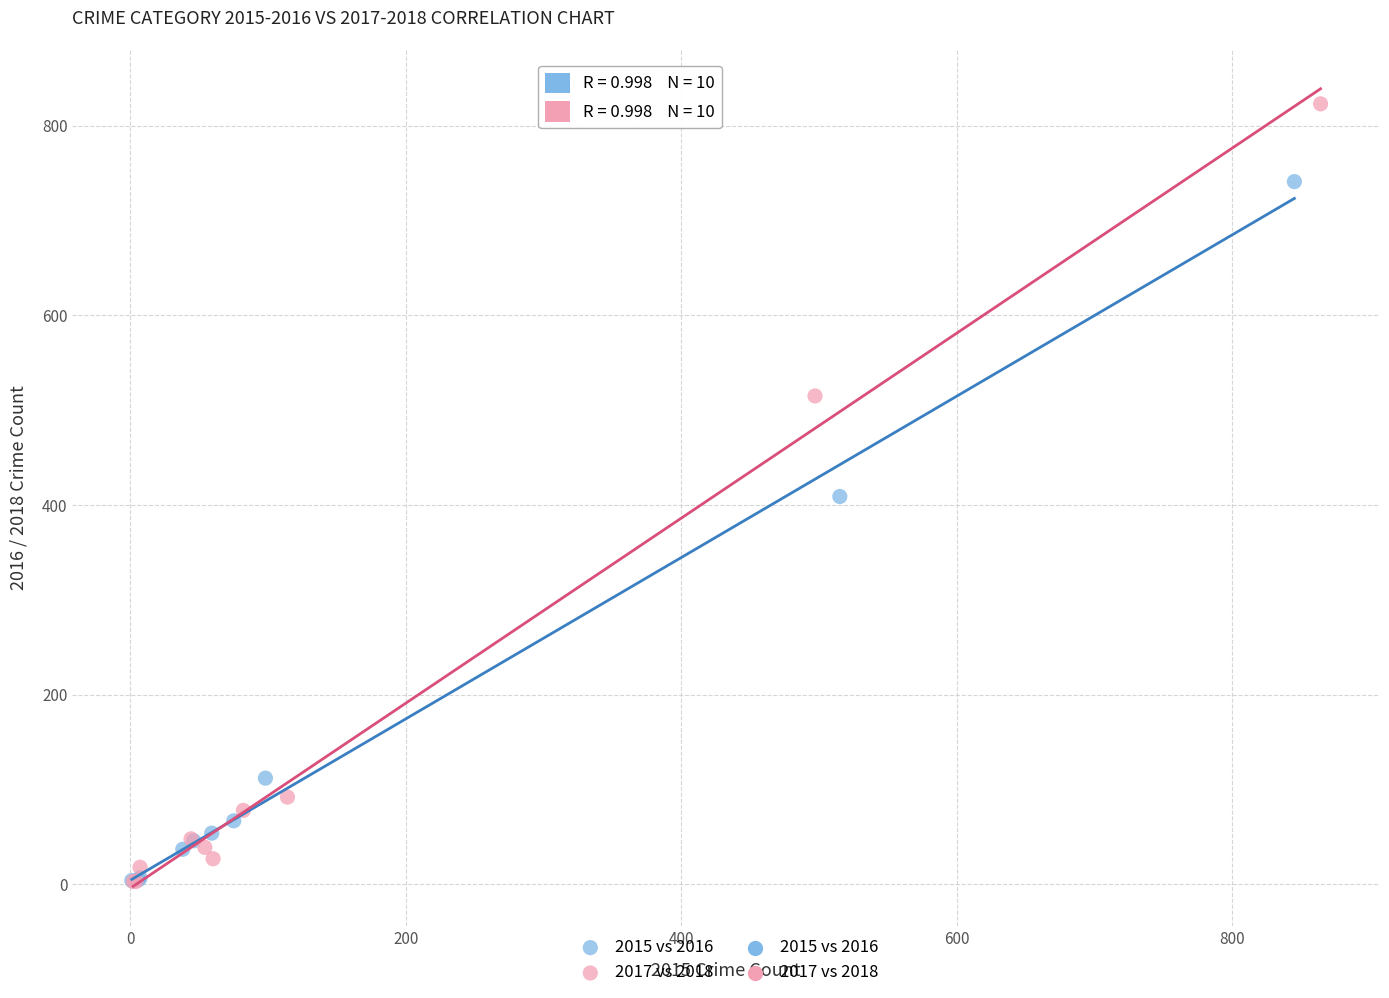

Which series contains the highest Y value?

2017 vs 2018